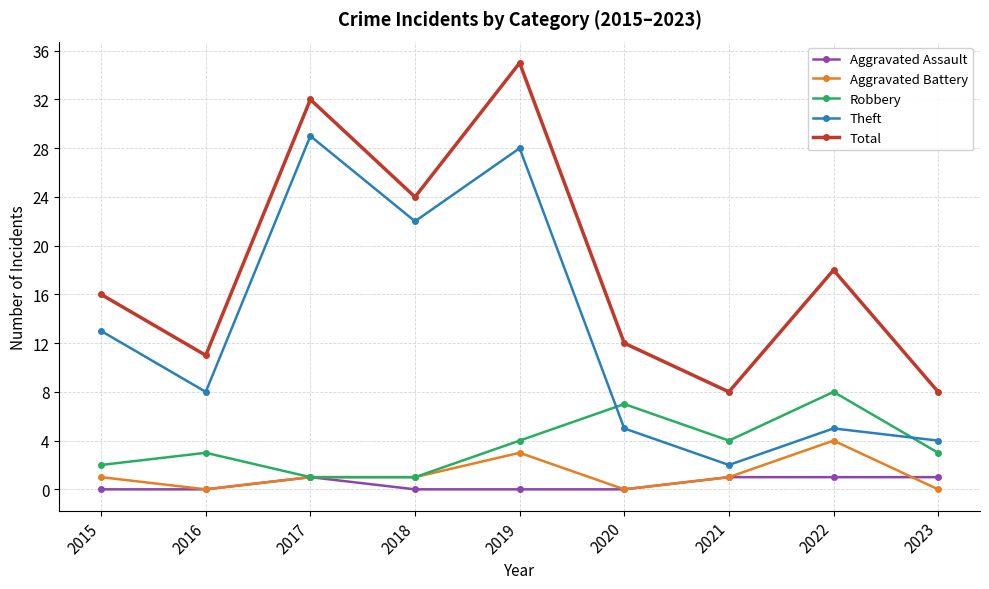

At how many categories does at least one series exceed 14?

5